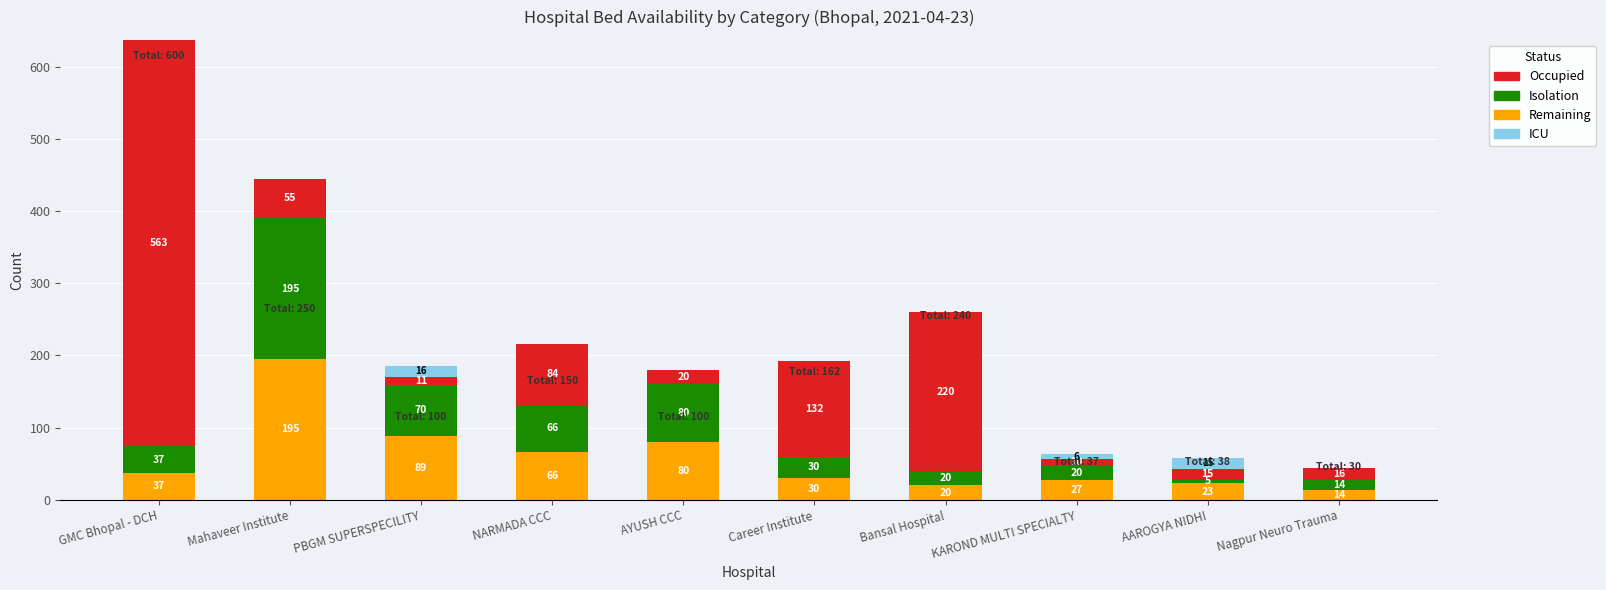

What is the approximate value of Remaining at AAROGYA NIDHI?

23